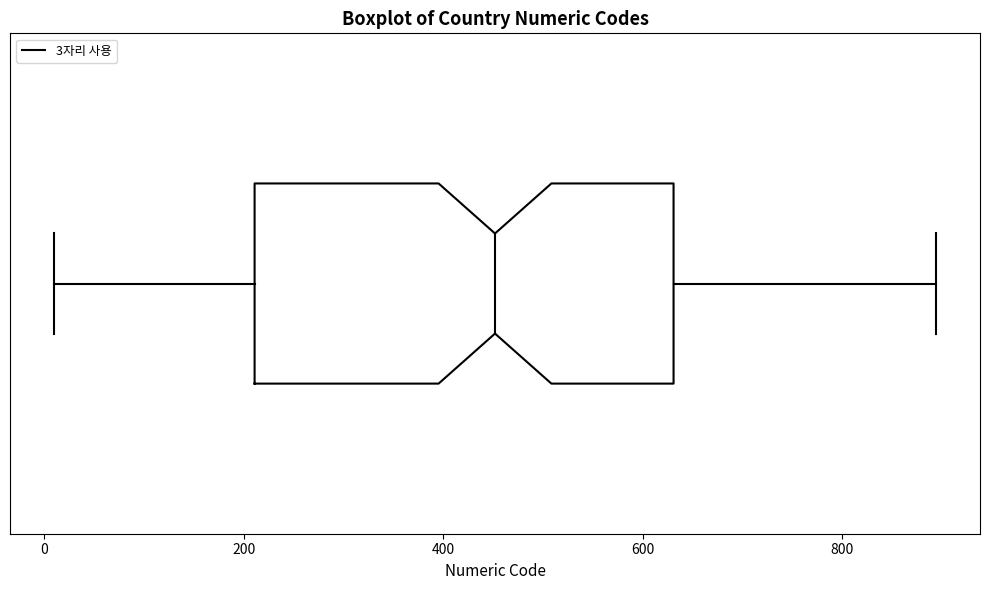

Read this box plot against the x-axis: the position of the median line, the range covered by the box, and the ends of both whiskers. The values are not printed on the chart, so give them approximately, as read against the axis.

median 460, box 220 to 640, whiskers 20 to 900